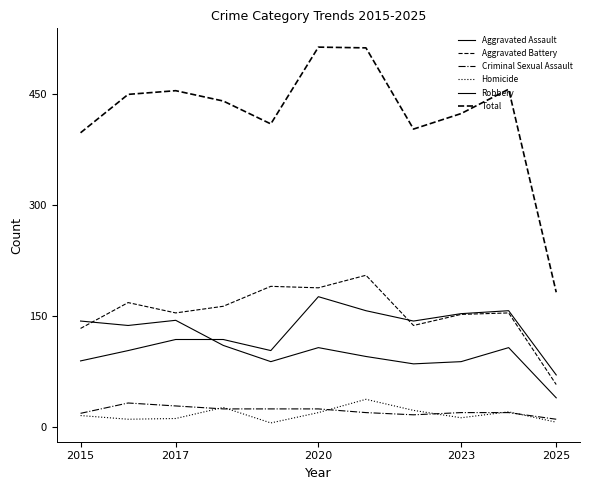

Does the chart have visible grid lines?

No